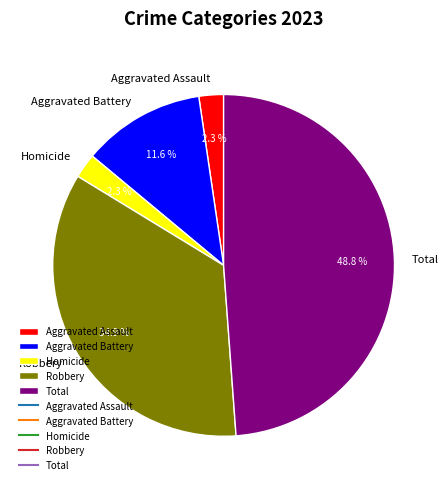

To the nearest percent, what is the average slice percentage?

20%